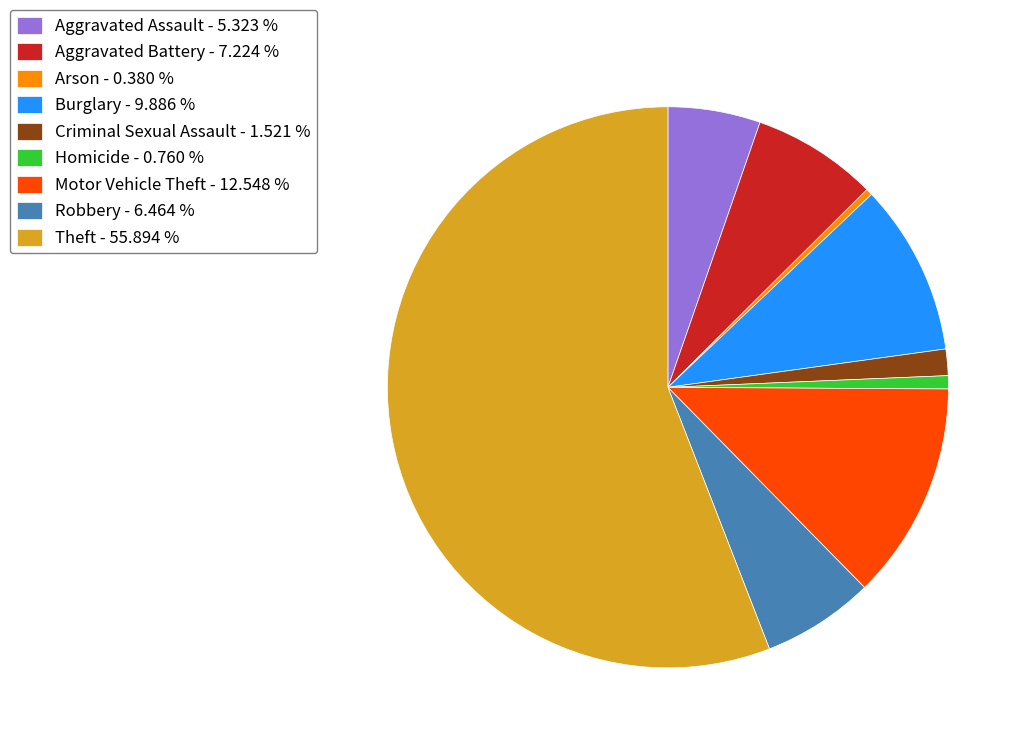

How many segments does this pie chart have?

9